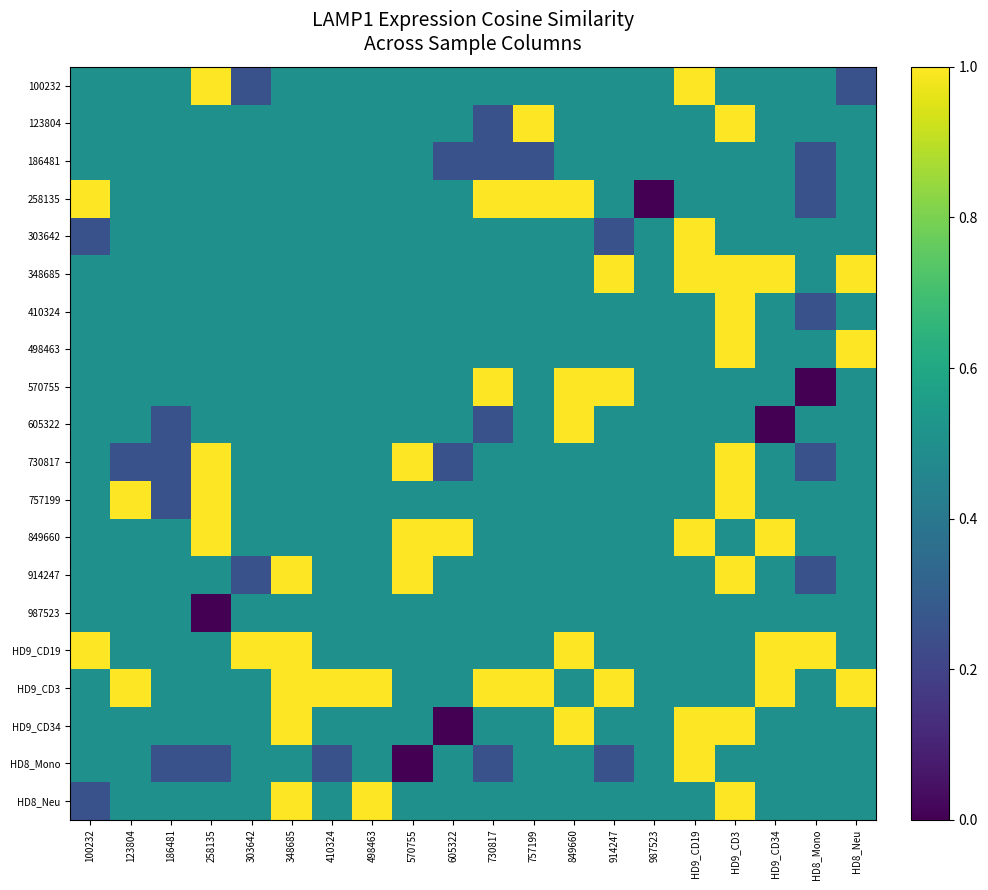

Reading left to right, list all the values displayed in this chart.

100232: 100232=0.5	123804=0.5	186481=0.5	258135=1.0	303642=0.2	348685=0.5	410324=0.5	498463=0.5	570755=0.5	605322=0.5	730817=0.5	757199=0.5	849660=0.5	914247=0.5	987523=0.5	HD9_CD19=1.0	HD9_CD3=0.5	HD9_CD34=0.5	HD8_Mono=0.5	HD8_Neu=0.2
123804: 100232=0.5	123804=0.5	186481=0.5	258135=0.5	303642=0.5	348685=0.5	410324=0.5	498463=0.5	570755=0.5	605322=0.5	730817=0.2	757199=1.0	849660=0.5	914247=0.5	987523=0.5	HD9_CD19=0.5	HD9_CD3=1.0	HD9_CD34=0.5	HD8_Mono=0.5	HD8_Neu=0.5
186481: 100232=0.5	123804=0.5	186481=0.5	258135=0.5	303642=0.5	348685=0.5	410324=0.5	498463=0.5	570755=0.5	605322=0.2	730817=0.2	757199=0.2	849660=0.5	914247=0.5	987523=0.5	HD9_CD19=0.5	HD9_CD3=0.5	HD9_CD34=0.5	HD8_Mono=0.2	HD8_Neu=0.5
258135: 100232=1.0	123804=0.5	186481=0.5	258135=0.5	303642=0.5	348685=0.5	410324=0.5	498463=0.5	570755=0.5	605322=0.5	730817=1.0	757199=1.0	849660=1.0	914247=0.5	987523=0.0	HD9_CD19=0.5	HD9_CD3=0.5	HD9_CD34=0.5	HD8_Mono=0.2	HD8_Neu=0.5
303642: 100232=0.2	123804=0.5	186481=0.5	258135=0.5	303642=0.5	348685=0.5	410324=0.5	498463=0.5	570755=0.5	605322=0.5	730817=0.5	757199=0.5	849660=0.5	914247=0.2	987523=0.5	HD9_CD19=1.0	HD9_CD3=0.5	HD9_CD34=0.5	HD8_Mono=0.5	HD8_Neu=0.5
348685: 100232=0.5	123804=0.5	186481=0.5	258135=0.5	303642=0.5	348685=0.5	410324=0.5	498463=0.5	570755=0.5	605322=0.5	730817=0.5	757199=0.5	849660=0.5	914247=1.0	987523=0.5	HD9_CD19=1.0	HD9_CD3=1.0	HD9_CD34=1.0	HD8_Mono=0.5	HD8_Neu=1.0
410324: 100232=0.5	123804=0.5	186481=0.5	258135=0.5	303642=0.5	348685=0.5	410324=0.5	498463=0.5	570755=0.5	605322=0.5	730817=0.5	757199=0.5	849660=0.5	914247=0.5	987523=0.5	HD9_CD19=0.5	HD9_CD3=1.0	HD9_CD34=0.5	HD8_Mono=0.2	HD8_Neu=0.5
498463: 100232=0.5	123804=0.5	186481=0.5	258135=0.5	303642=0.5	348685=0.5	410324=0.5	498463=0.5	570755=0.5	605322=0.5	730817=0.5	757199=0.5	849660=0.5	914247=0.5	987523=0.5	HD9_CD19=0.5	HD9_CD3=1.0	HD9_CD34=0.5	HD8_Mono=0.5	HD8_Neu=1.0
570755: 100232=0.5	123804=0.5	186481=0.5	258135=0.5	303642=0.5	348685=0.5	410324=0.5	498463=0.5	570755=0.5	605322=0.5	730817=1.0	757199=0.5	849660=1.0	914247=1.0	987523=0.5	HD9_CD19=0.5	HD9_CD3=0.5	HD9_CD34=0.5	HD8_Mono=0.0	HD8_Neu=0.5
605322: 100232=0.5	123804=0.5	186481=0.2	258135=0.5	303642=0.5	348685=0.5	410324=0.5	498463=0.5	570755=0.5	605322=0.5	730817=0.2	757199=0.5	849660=1.0	914247=0.5	987523=0.5	HD9_CD19=0.5	HD9_CD3=0.5	HD9_CD34=0.0	HD8_Mono=0.5	HD8_Neu=0.5
730817: 100232=0.5	123804=0.2	186481=0.2	258135=1.0	303642=0.5	348685=0.5	410324=0.5	498463=0.5	570755=1.0	605322=0.2	730817=0.5	757199=0.5	849660=0.5	914247=0.5	987523=0.5	HD9_CD19=0.5	HD9_CD3=1.0	HD9_CD34=0.5	HD8_Mono=0.2	HD8_Neu=0.5
757199: 100232=0.5	123804=1.0	186481=0.2	258135=1.0	303642=0.5	348685=0.5	410324=0.5	498463=0.5	570755=0.5	605322=0.5	730817=0.5	757199=0.5	849660=0.5	914247=0.5	987523=0.5	HD9_CD19=0.5	HD9_CD3=1.0	HD9_CD34=0.5	HD8_Mono=0.5	HD8_Neu=0.5
849660: 100232=0.5	123804=0.5	186481=0.5	258135=1.0	303642=0.5	348685=0.5	410324=0.5	498463=0.5	570755=1.0	605322=1.0	730817=0.5	757199=0.5	849660=0.5	914247=0.5	987523=0.5	HD9_CD19=1.0	HD9_CD3=0.5	HD9_CD34=1.0	HD8_Mono=0.5	HD8_Neu=0.5
914247: 100232=0.5	123804=0.5	186481=0.5	258135=0.5	303642=0.2	348685=1.0	410324=0.5	498463=0.5	570755=1.0	605322=0.5	730817=0.5	757199=0.5	849660=0.5	914247=0.5	987523=0.5	HD9_CD19=0.5	HD9_CD3=1.0	HD9_CD34=0.5	HD8_Mono=0.2	HD8_Neu=0.5
987523: 100232=0.5	123804=0.5	186481=0.5	258135=0.0	303642=0.5	348685=0.5	410324=0.5	498463=0.5	570755=0.5	605322=0.5	730817=0.5	757199=0.5	849660=0.5	914247=0.5	987523=0.5	HD9_CD19=0.5	HD9_CD3=0.5	HD9_CD34=0.5	HD8_Mono=0.5	HD8_Neu=0.5
HD9_CD19: 100232=1.0	123804=0.5	186481=0.5	258135=0.5	303642=1.0	348685=1.0	410324=0.5	498463=0.5	570755=0.5	605322=0.5	730817=0.5	757199=0.5	849660=1.0	914247=0.5	987523=0.5	HD9_CD19=0.5	HD9_CD3=0.5	HD9_CD34=1.0	HD8_Mono=1.0	HD8_Neu=0.5
HD9_CD3: 100232=0.5	123804=1.0	186481=0.5	258135=0.5	303642=0.5	348685=1.0	410324=1.0	498463=1.0	570755=0.5	605322=0.5	730817=1.0	757199=1.0	849660=0.5	914247=1.0	987523=0.5	HD9_CD19=0.5	HD9_CD3=0.5	HD9_CD34=1.0	HD8_Mono=0.5	HD8_Neu=1.0
HD9_CD34: 100232=0.5	123804=0.5	186481=0.5	258135=0.5	303642=0.5	348685=1.0	410324=0.5	498463=0.5	570755=0.5	605322=0.0	730817=0.5	757199=0.5	849660=1.0	914247=0.5	987523=0.5	HD9_CD19=1.0	HD9_CD3=1.0	HD9_CD34=0.5	HD8_Mono=0.5	HD8_Neu=0.5
HD8_Mono: 100232=0.5	123804=0.5	186481=0.2	258135=0.2	303642=0.5	348685=0.5	410324=0.2	498463=0.5	570755=0.0	605322=0.5	730817=0.2	757199=0.5	849660=0.5	914247=0.2	987523=0.5	HD9_CD19=1.0	HD9_CD3=0.5	HD9_CD34=0.5	HD8_Mono=0.5	HD8_Neu=0.5
HD8_Neu: 100232=0.2	123804=0.5	186481=0.5	258135=0.5	303642=0.5	348685=1.0	410324=0.5	498463=1.0	570755=0.5	605322=0.5	730817=0.5	757199=0.5	849660=0.5	914247=0.5	987523=0.5	HD9_CD19=0.5	HD9_CD3=1.0	HD9_CD34=0.5	HD8_Mono=0.5	HD8_Neu=0.5